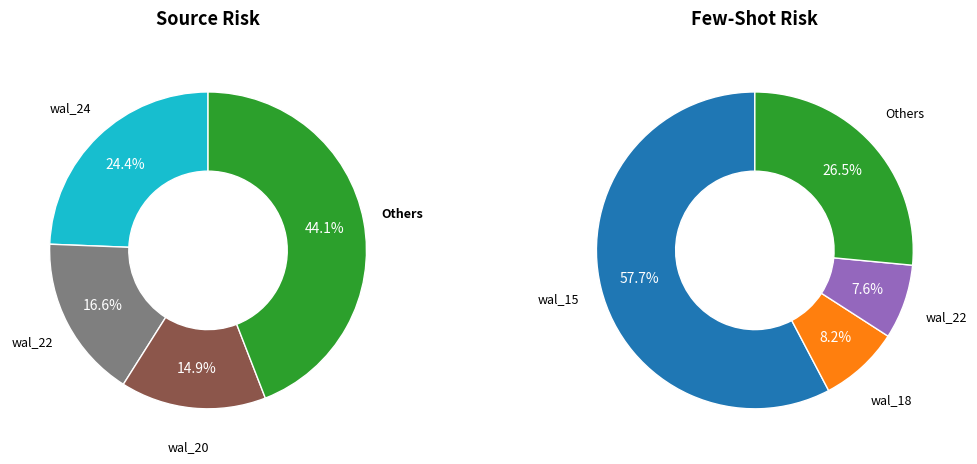

Is there a majority slice in this chart?

No